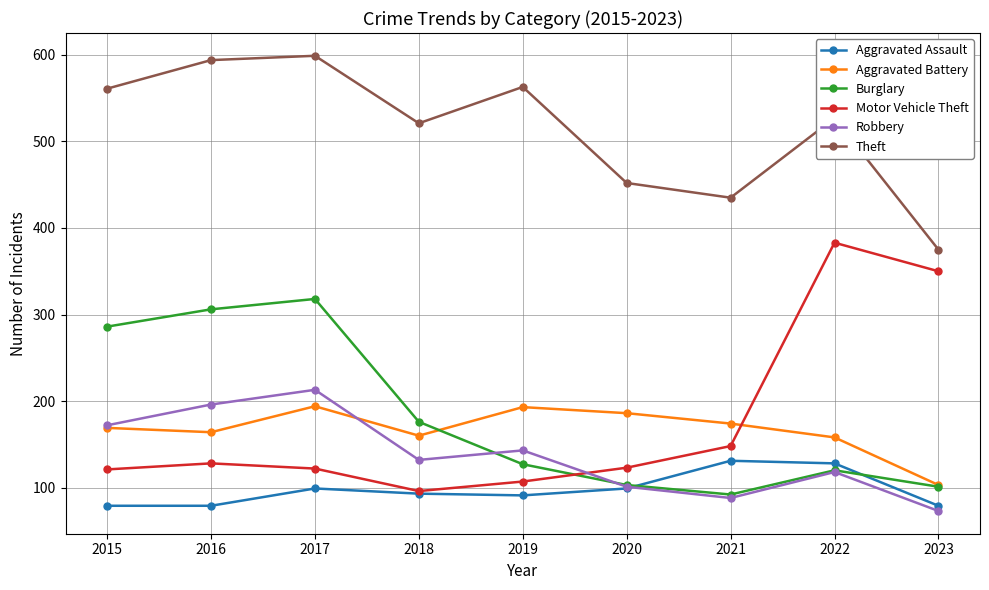

Is the value of Burglary at 2015 greater than the value of Robbery at 2022?

Yes